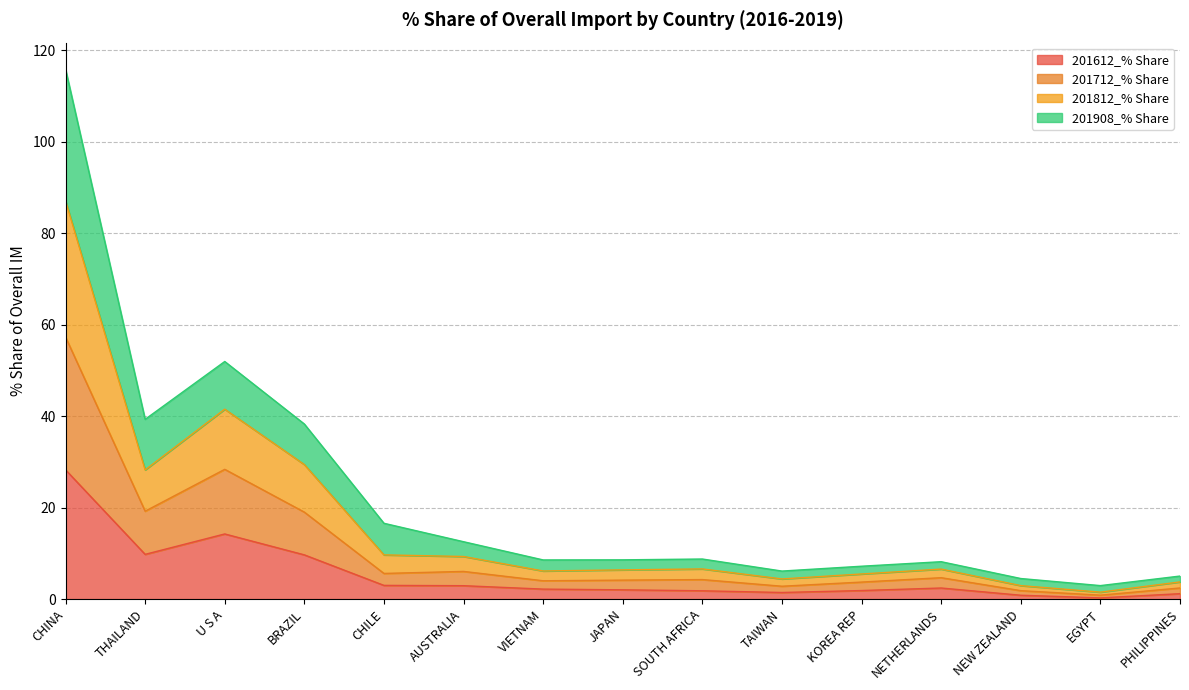

What is the difference between the highest and lowest values at AUSTRALIA?

9.6